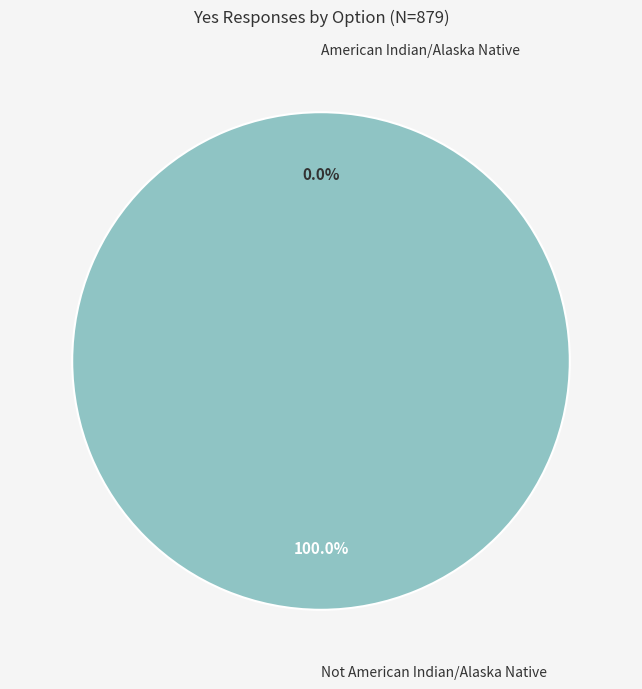

To the nearest percent, what is the combined percentage of Not American Indian/Alaska Native and American Indian/Alaska Native?

100%